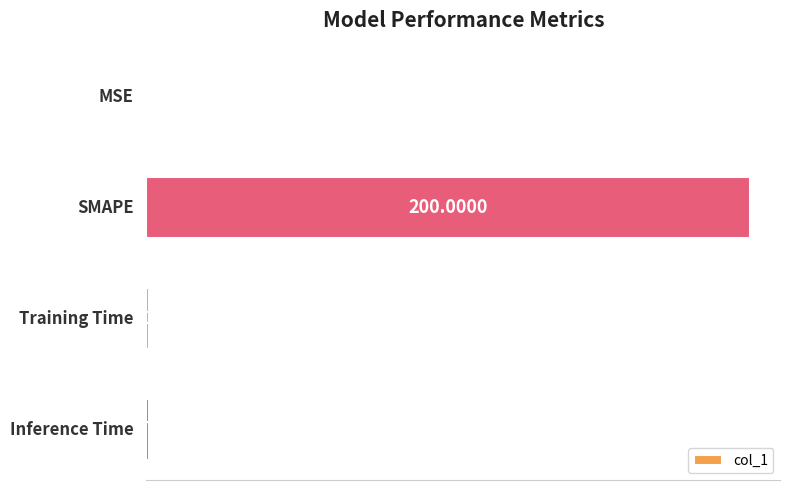

How many distinct data groups are displayed?

1